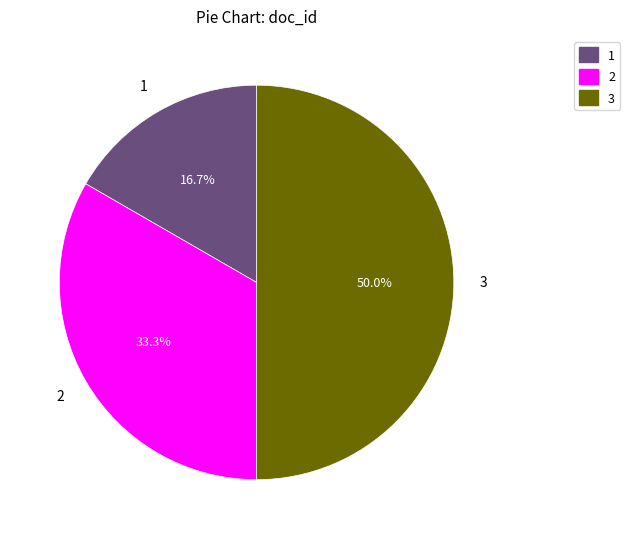

To the nearest percent, what is the difference between the largest and smallest slice percentages?

33%